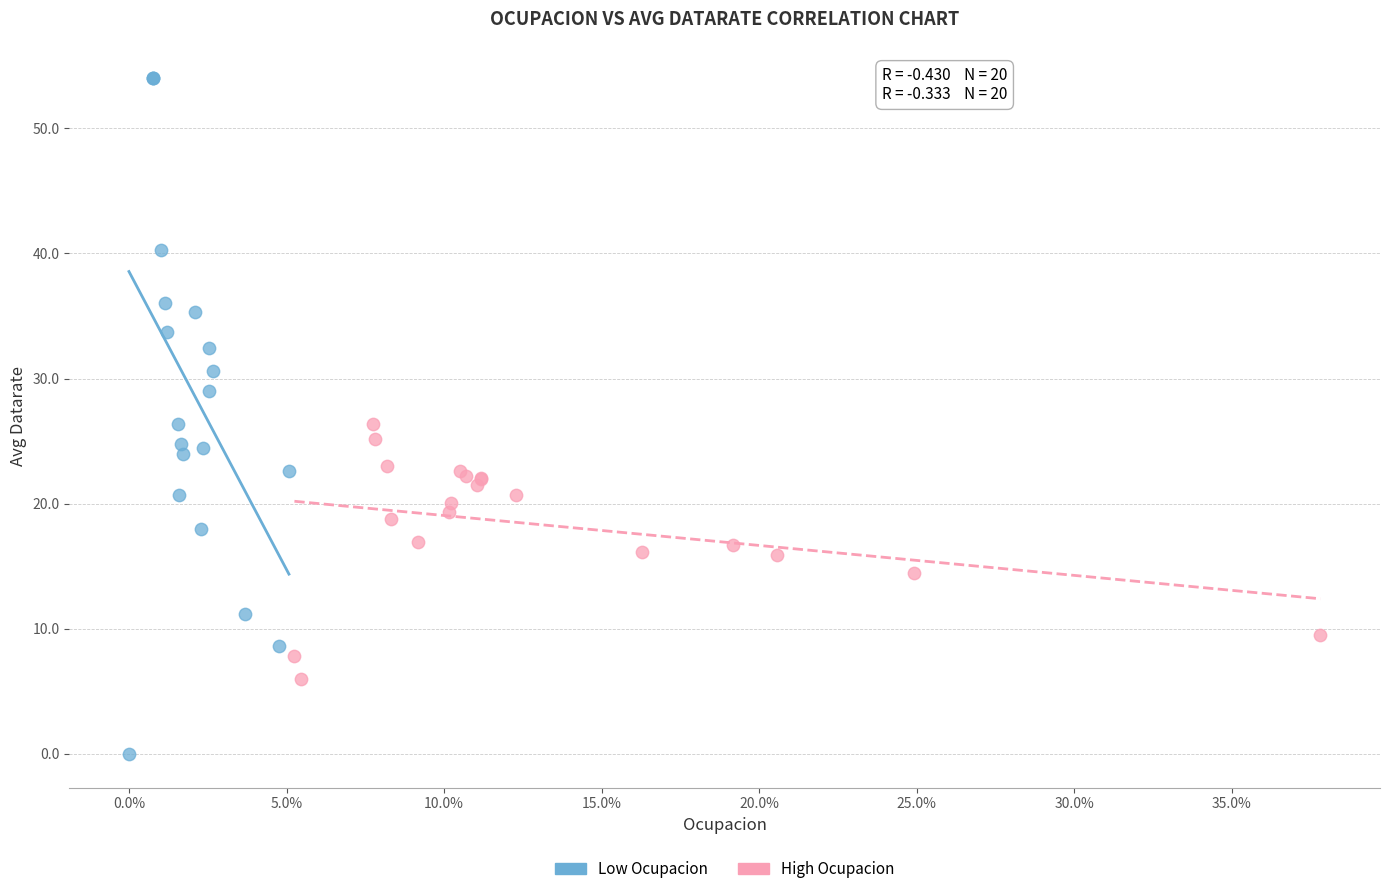

Which series reaches the minimum Y coordinate?

Low Ocupacion